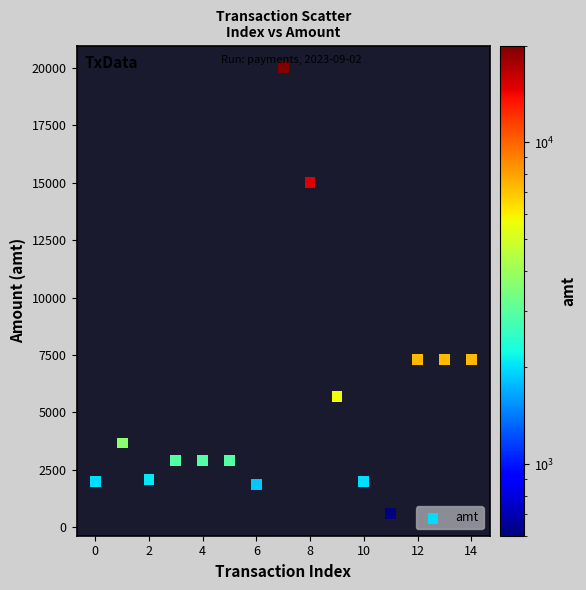

What is the range of Y values (max minus min)?

19400